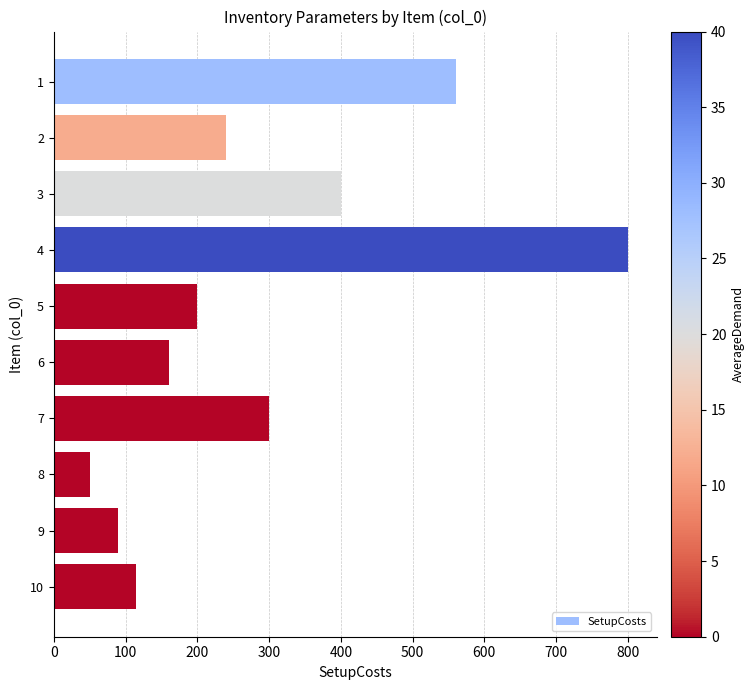

Where is the data nearest to the value 425?

3